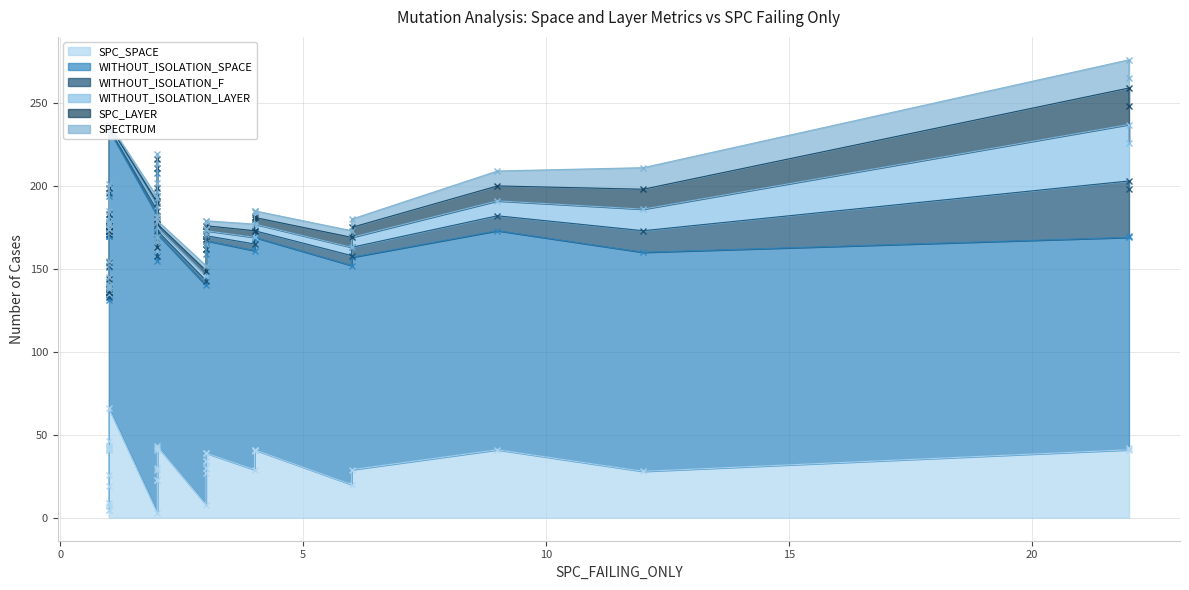

The value of SPECTRUM at 34 is 2. True or false?

False